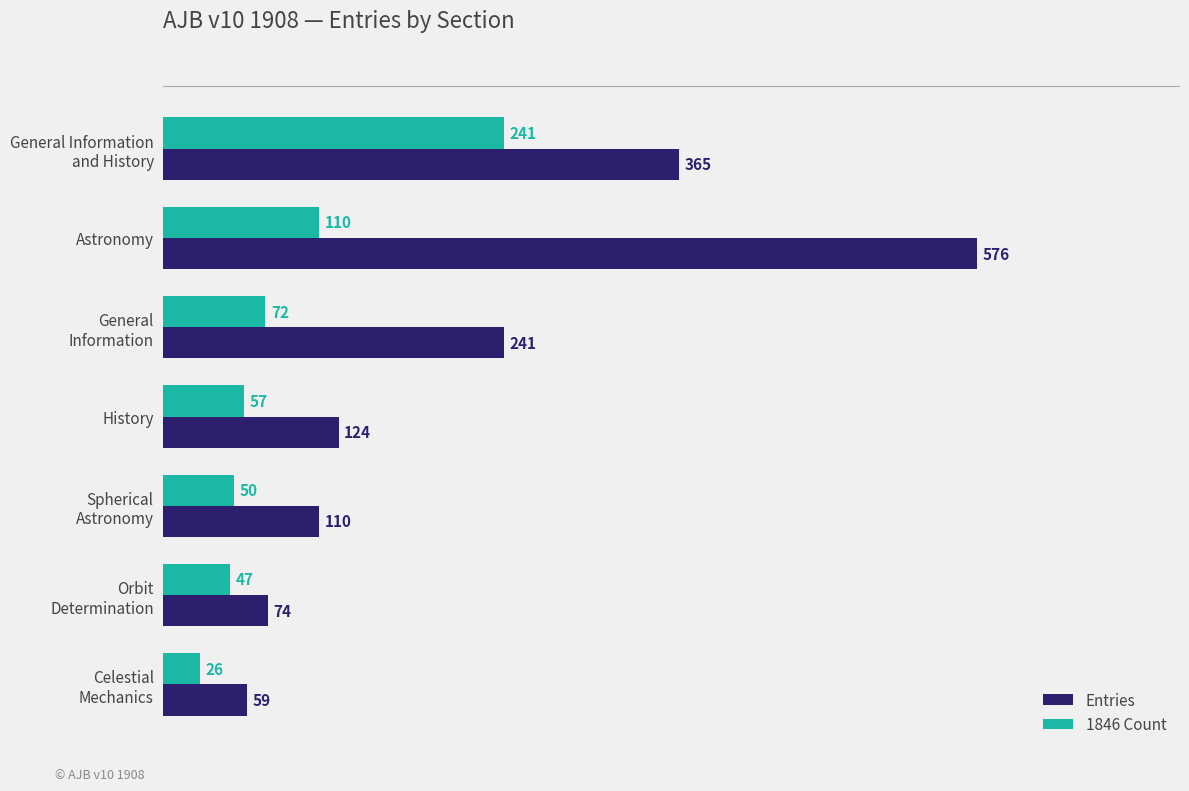

List the series in order of their peak value, lowest first.

1846 Count, Entries